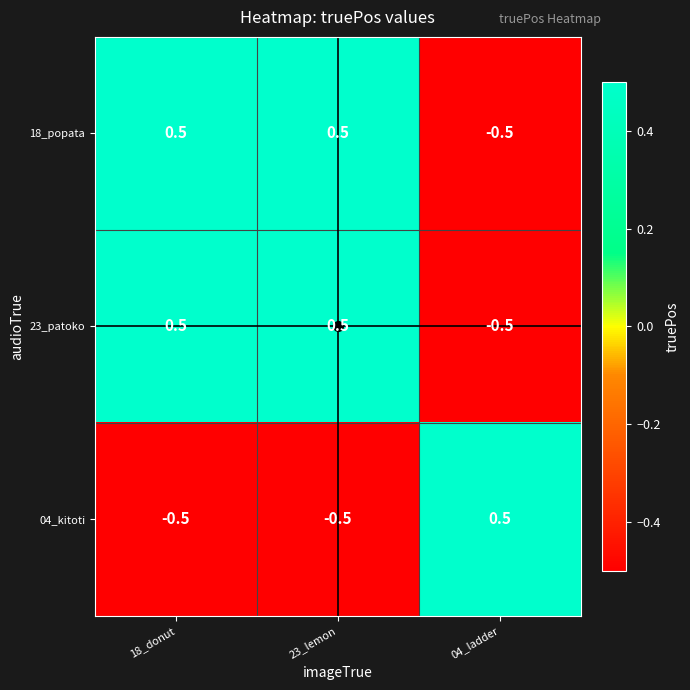

The 04_kitoti series shows -0.5 at 18_donut. True or false?

True